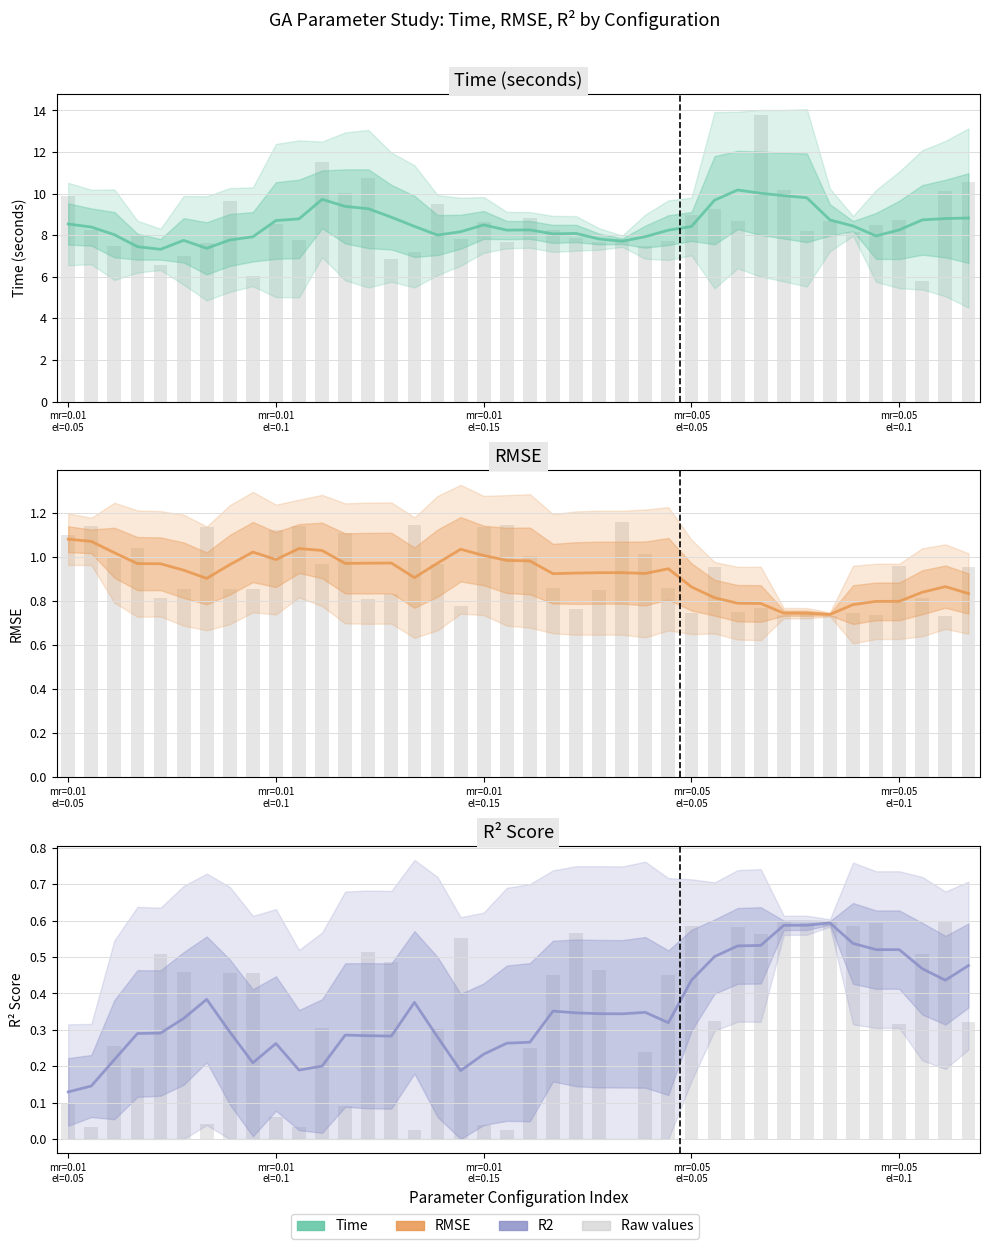

Rank the categories by R² Score value from lowest to highest.

mr=0.01
el=0.05, mr=0.01
el=0.1, 17, 10, 11, 8, mr=0.01
el=0.15, 18, 9, 19, 20, 16, 14, 13, 12, mr=0.05
el=0.05, mr=0.05
el=0.1, 7, 26, 5, 24, 23, 22, 25, 21, 15, 6, 38, 27, 37, 39, 28, 35, 36, 29, 30, 34, 31, 32, 33